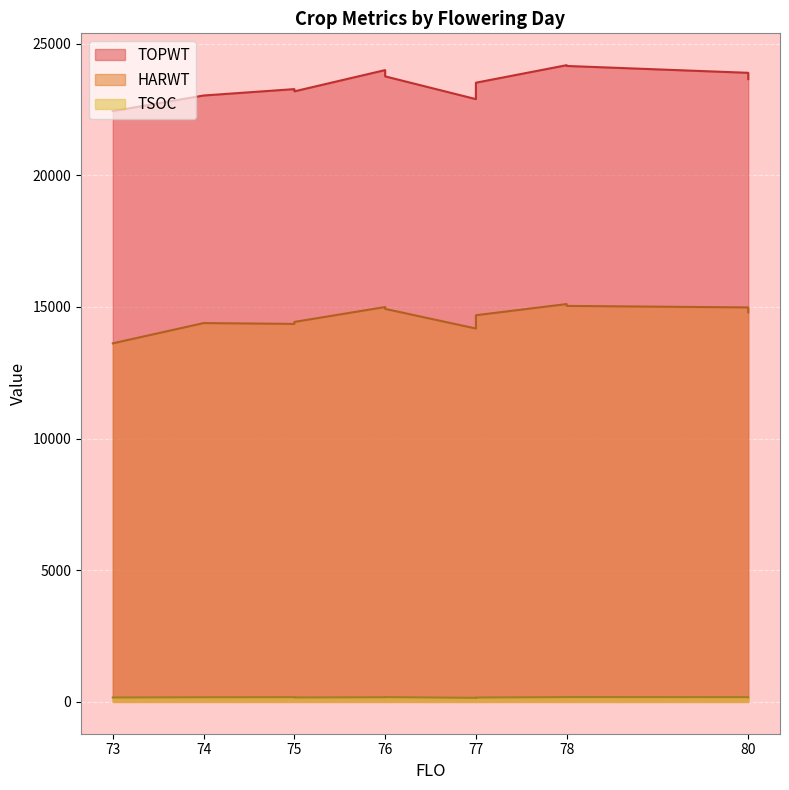

Rank the series at 74 from highest to lowest value.

TOPWT, HARWT, TSOC